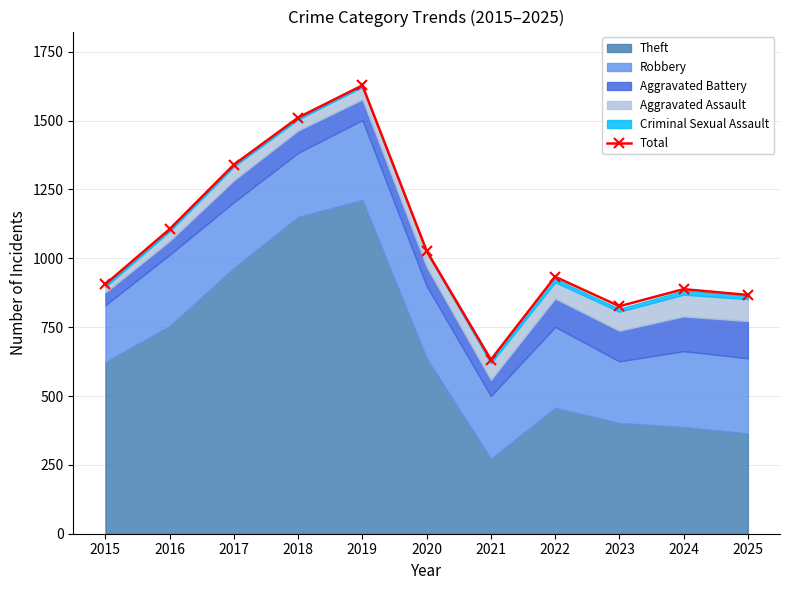

What is the sum of the values at 2021 and 2025?

1499